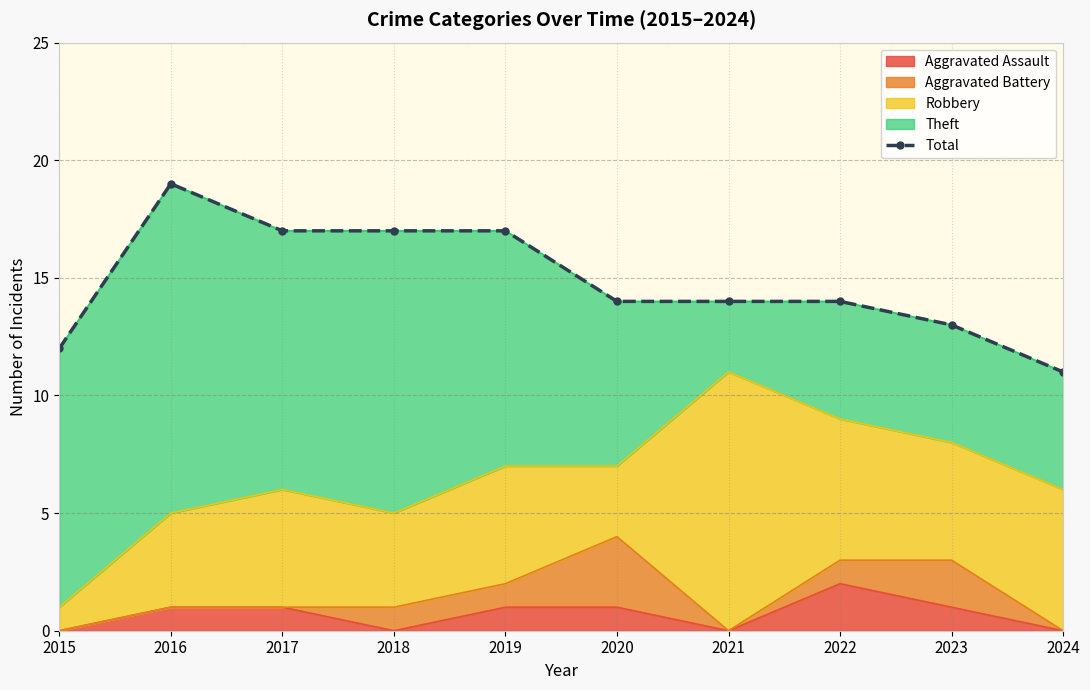

Count the values in the range 13 to 17.

7